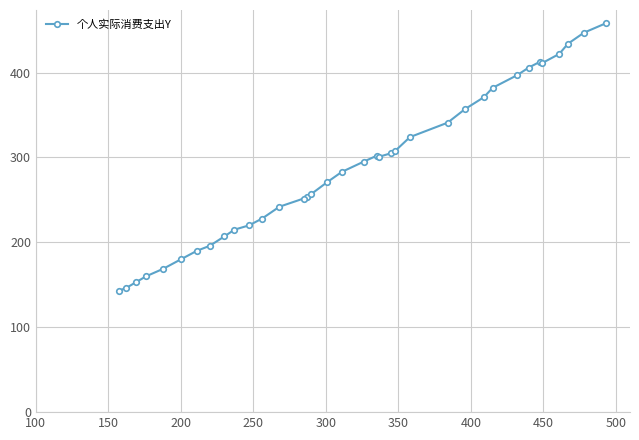

What is the smallest value displayed?

143